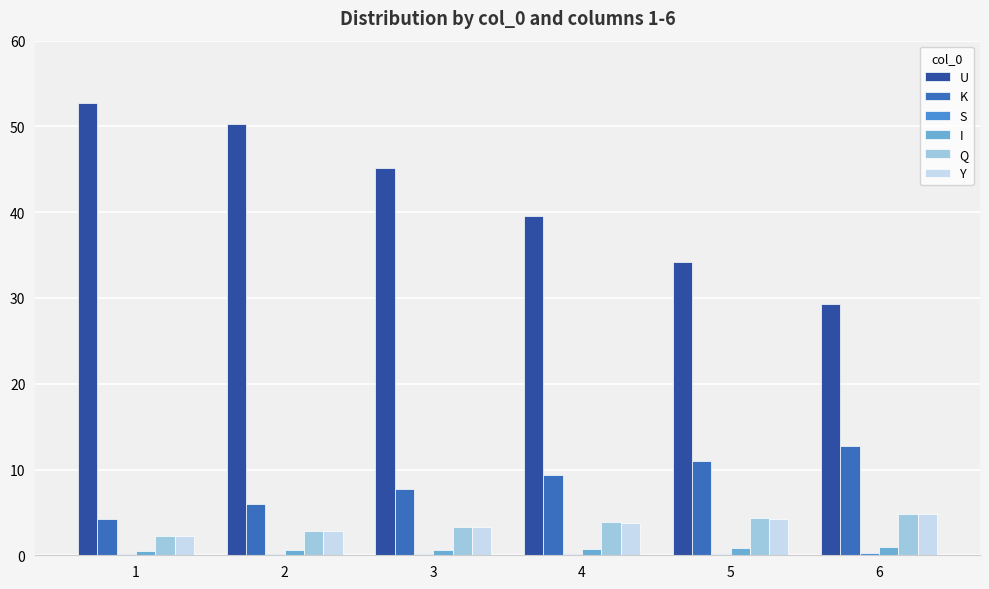

List the labels in order of U value, largest first.

1, 2, 3, 4, 5, 6